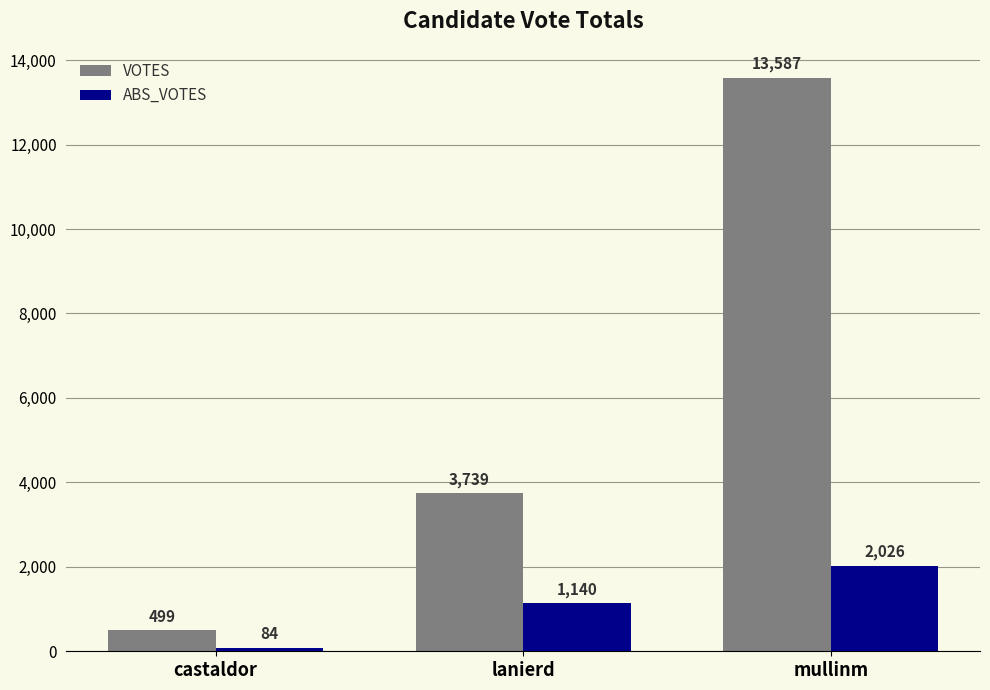

Count the ABS_VOTES values in the range 84 to 2026.

3